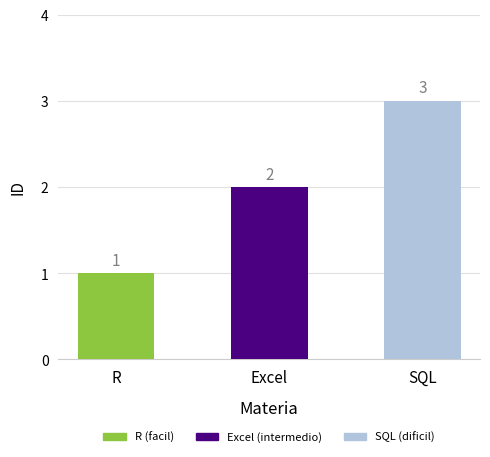

What is the value of the 1st bar from the left?

1